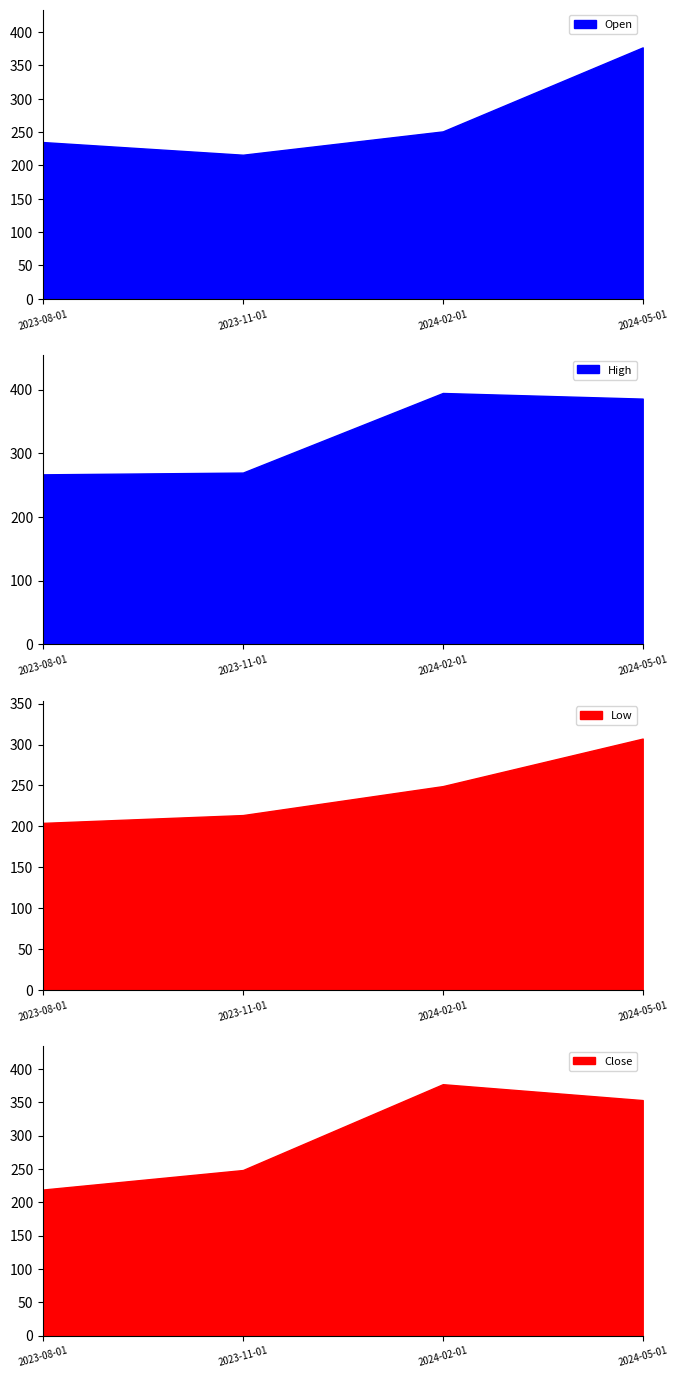

Does the chart have visible grid lines?

No